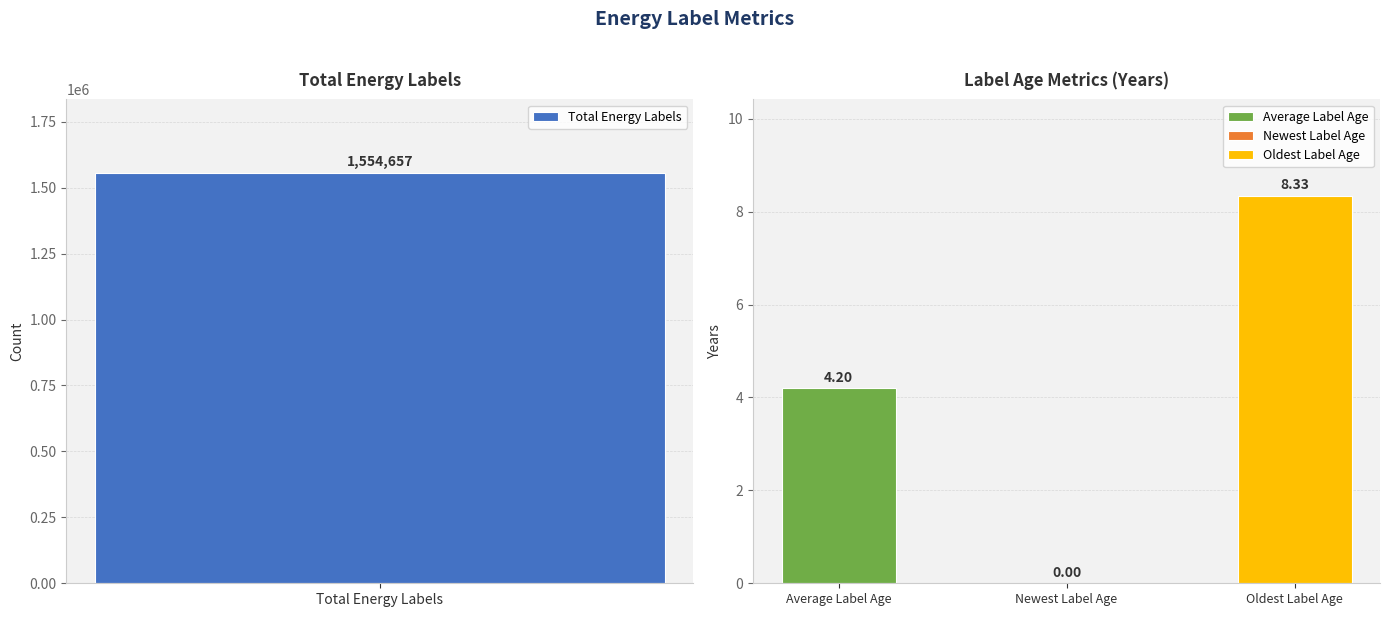

The chart shows a value of 1554657.0 at Total Energy Labels. True or false?

True